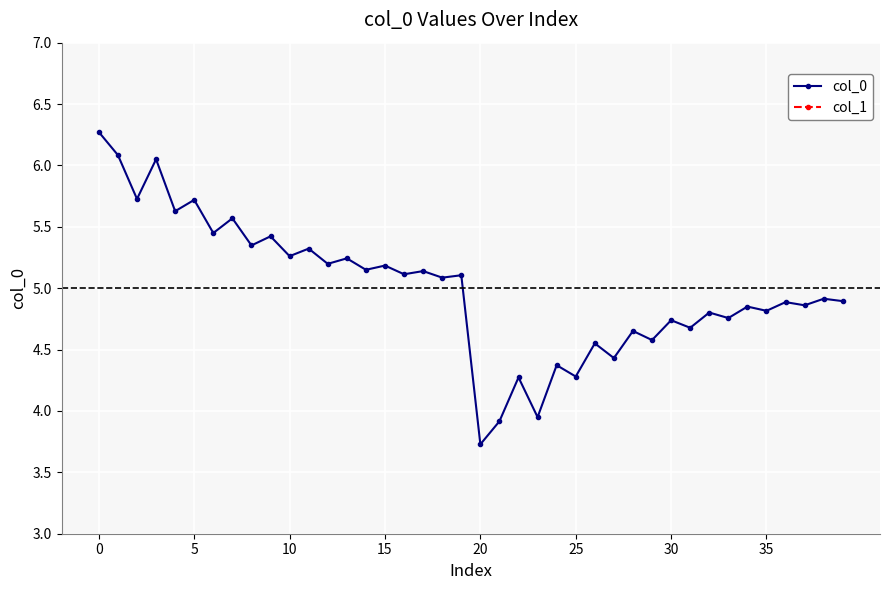

True or false: col_0 and col_1 cross at least once.

False